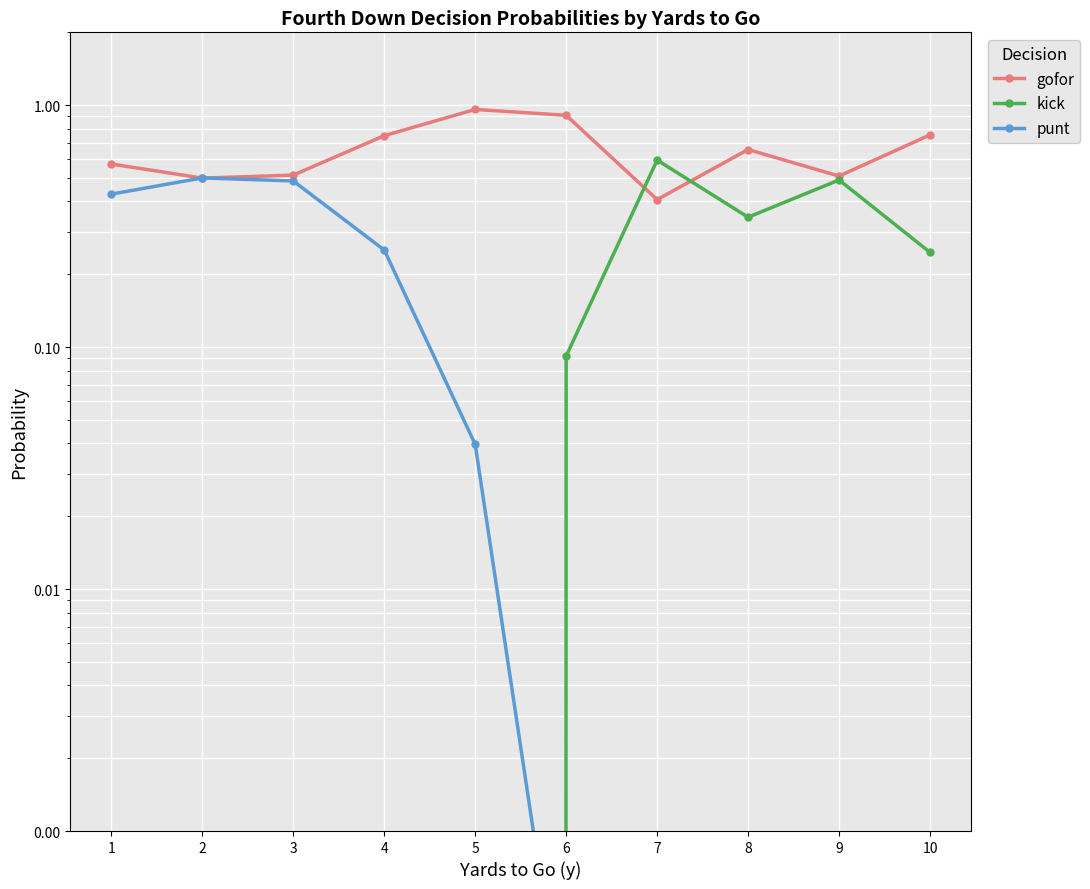

Which category has the lowest value in the gofor series?

7